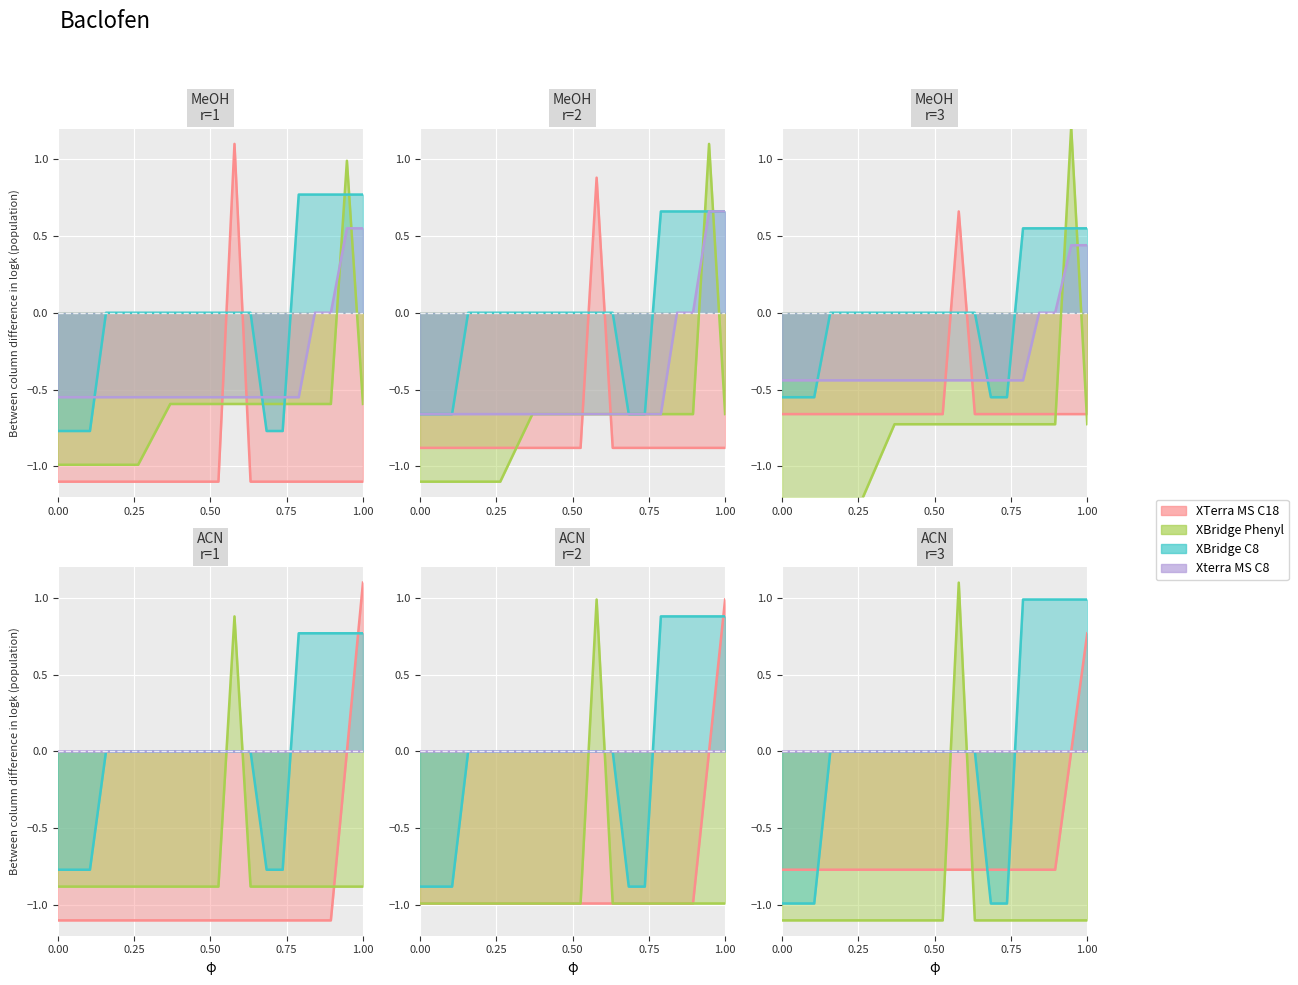

After their last crossing, which series has the higher values: XTerra MS C18 or XBridge Phenyl?

XTerra MS C18